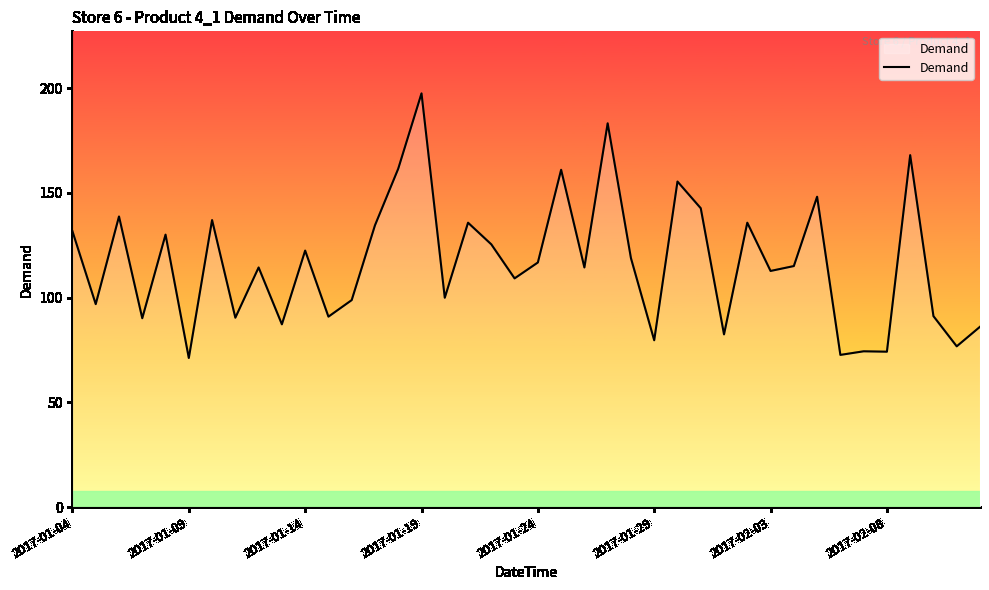

What is the minimum value shown in the chart?

71.2